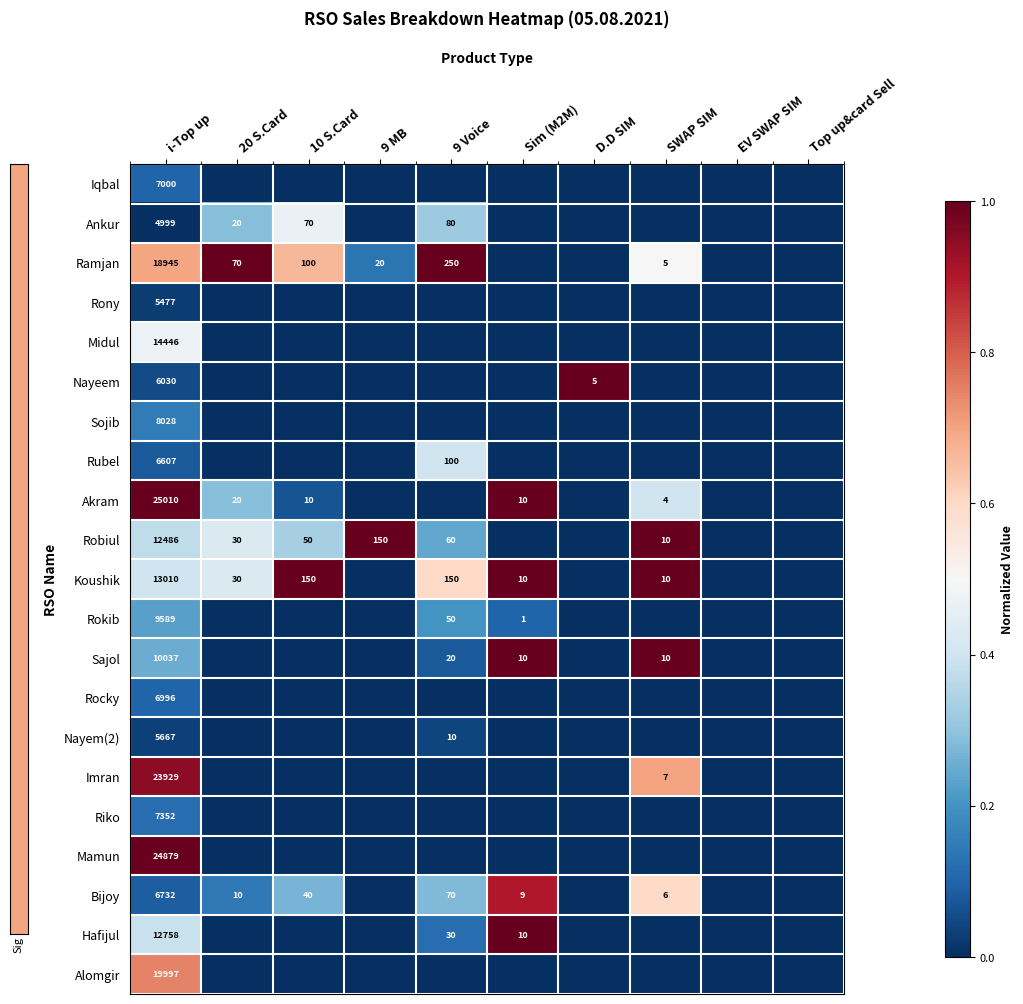

At which category is the sum across all series the highest?

i-Top up